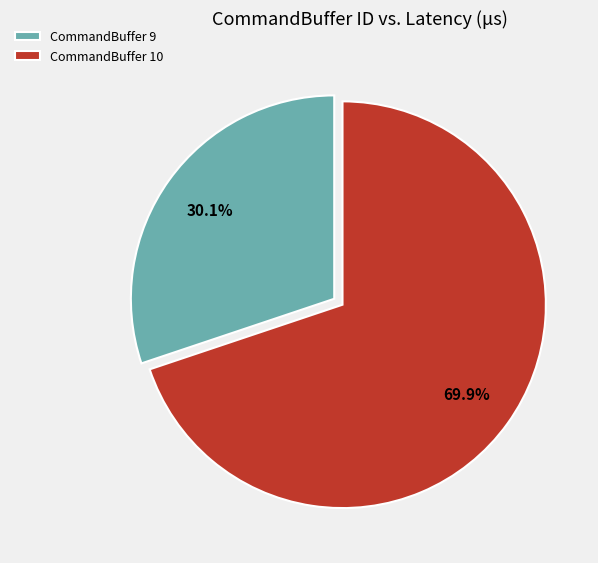

Approximately how many times larger is the value at CommandBuffer 9 compared to CommandBuffer 10?

0.4